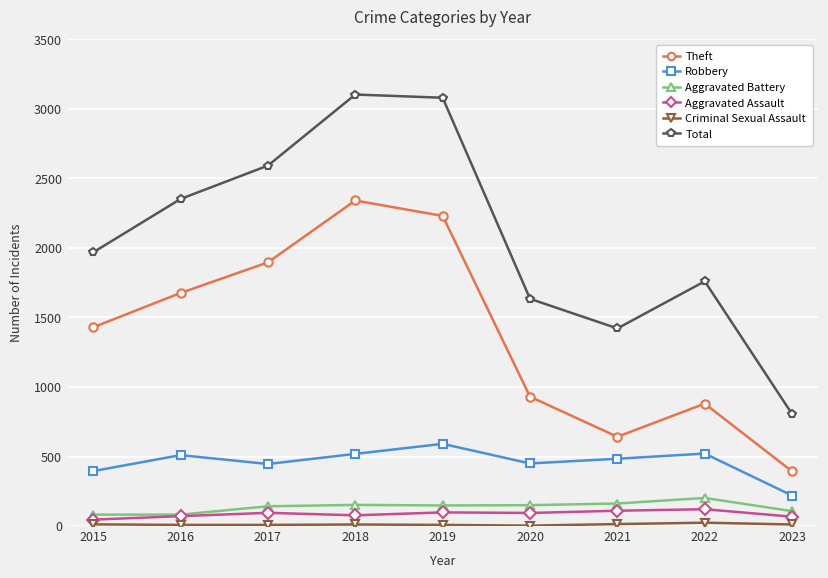

Which series has the widest spread of values?

Total